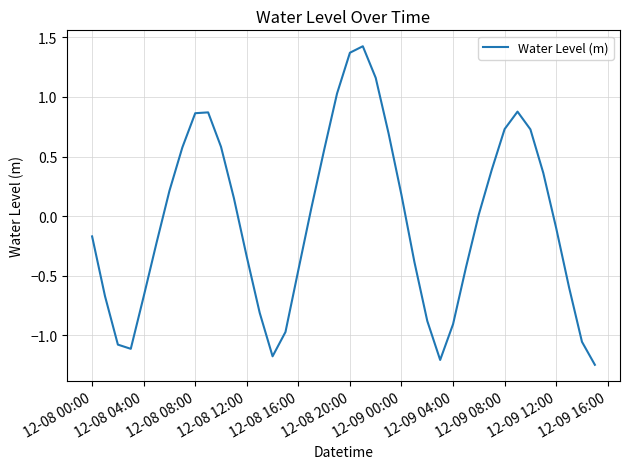

What is the maximum value shown in the chart?

1.4